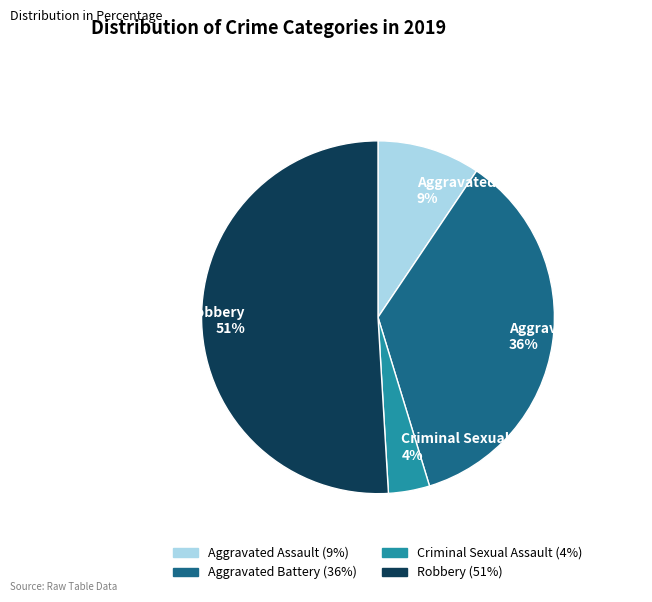

Between Aggravated Assault and Criminal Sexual Assault, which is larger?

Aggravated Assault